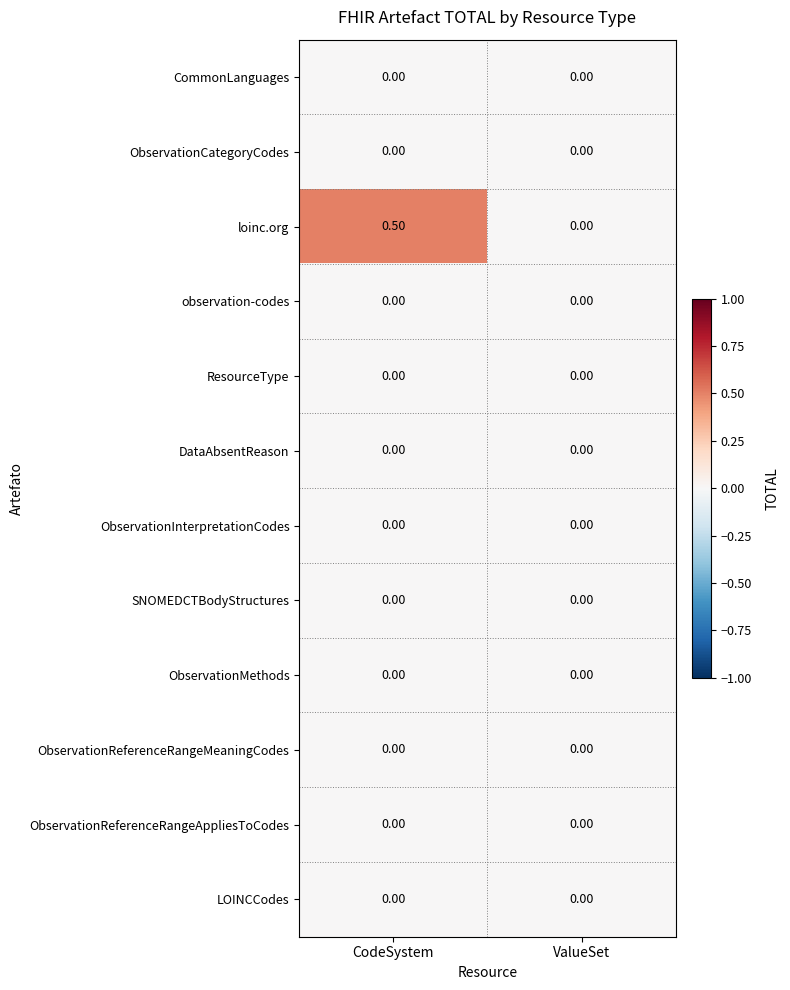

Between CodeSystem and ValueSet, which series saw the biggest shift?

loinc.org